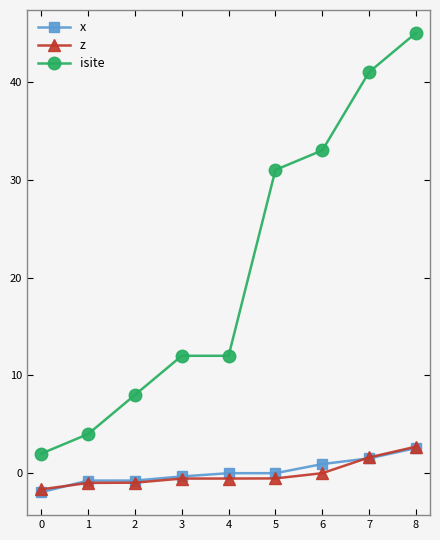

True or false: isite has more than 2 interior local peaks.

False